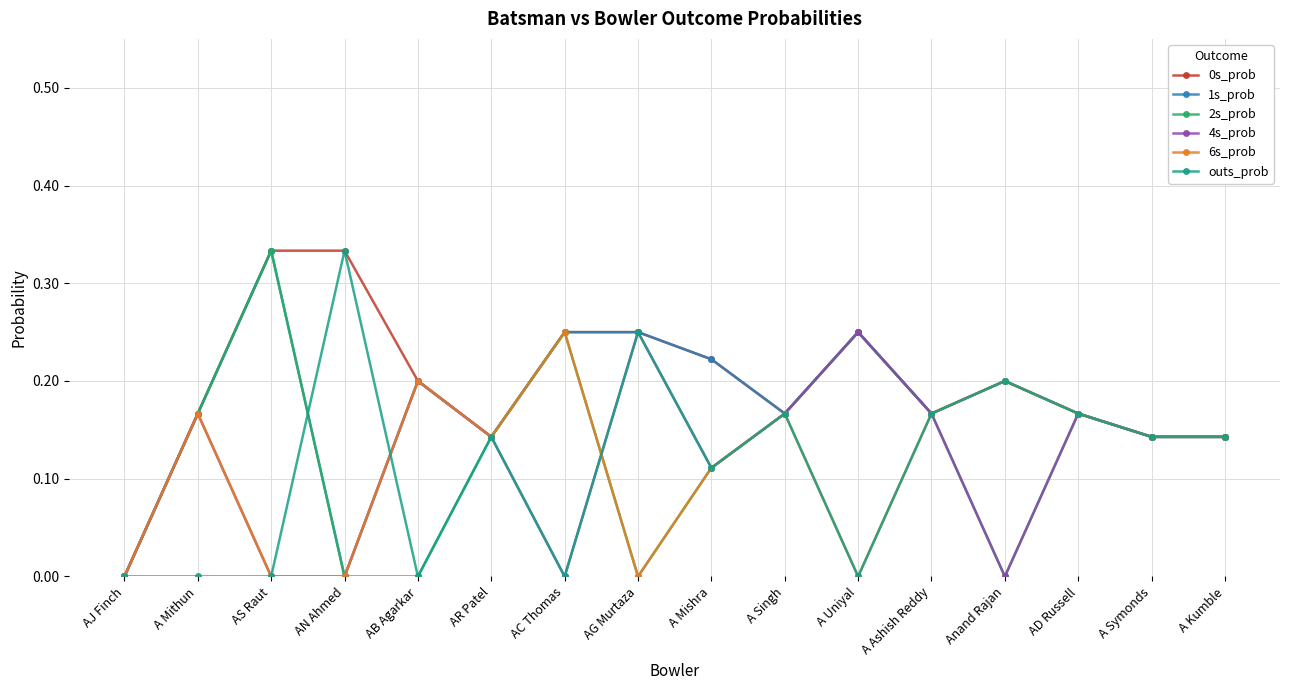

The 0s_prob series shows 0.0 at AJ Finch. True or false?

True